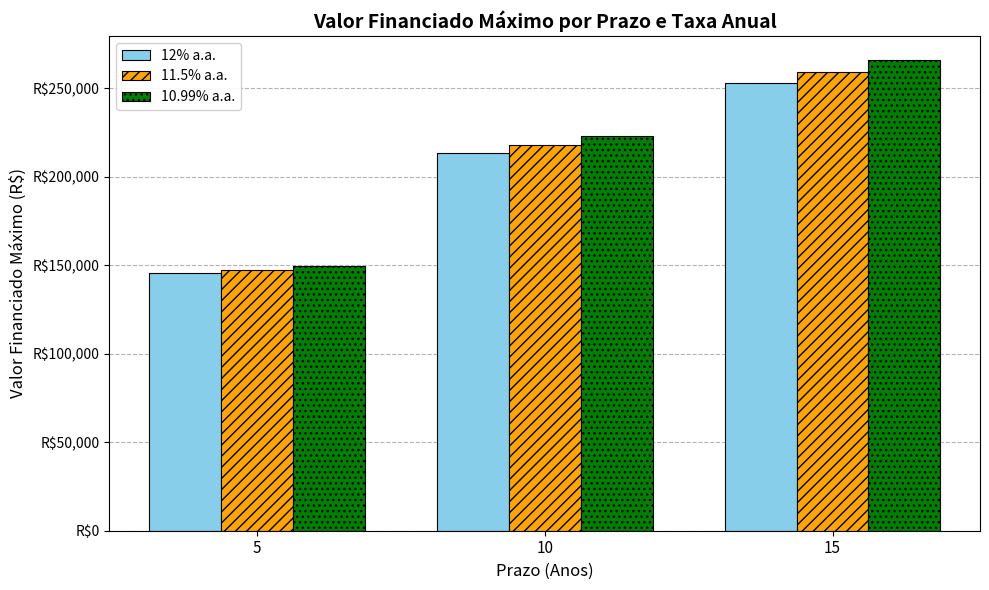

What is the sum of all 12% a.a. values?

611424.8